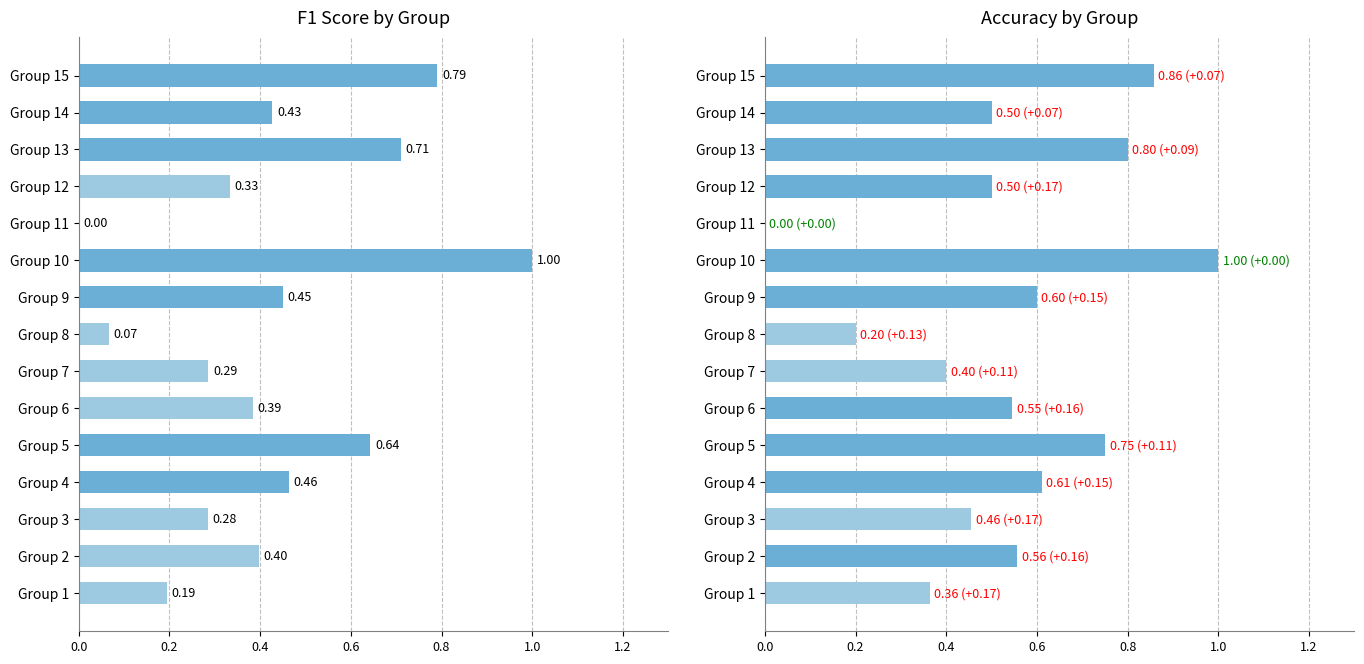

The value of accuracy at Group 8 is 0.1. True or false?

False